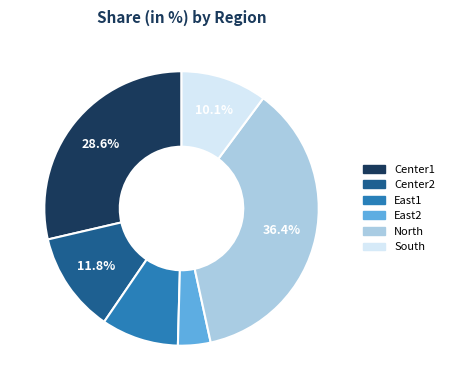

Approximately how many times larger is the value at East1 compared to East2?

2.4